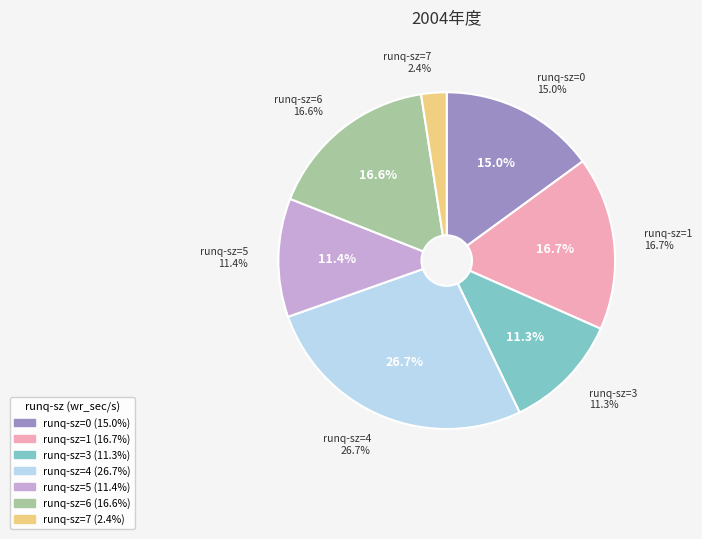

To the nearest percent, what is the difference between the runq-sz=1 and runq-sz=5 slice percentages?

5%